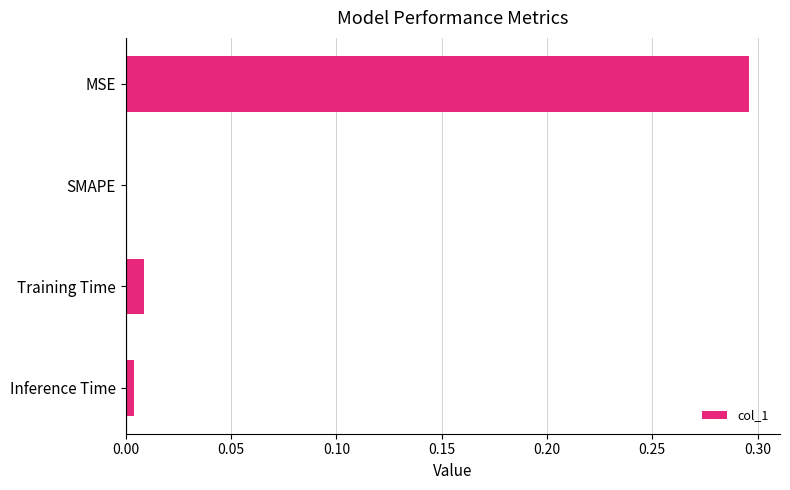

Which category has the highest value across all series?

MSE